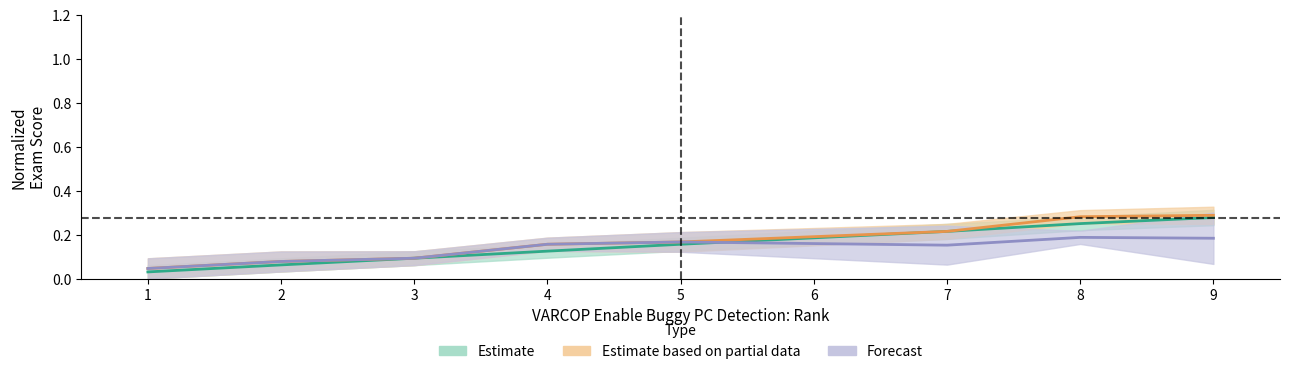

The Estimate (VARCOP Enable Exam) series shows 0.1 at 8. True or false?

False